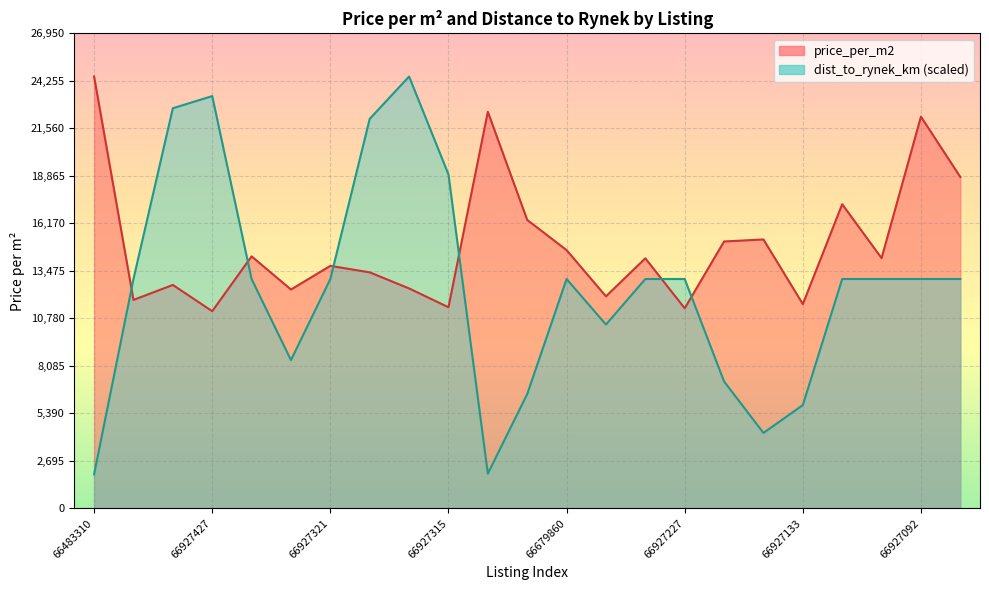

What is the sum of the dist_to_rynek_km values at 66927314 and 66763614?

26475.6